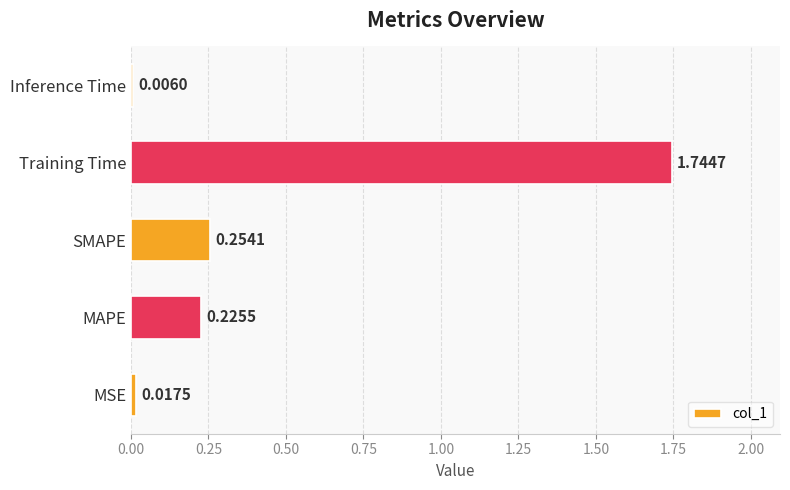

Which label corresponds to the largest value in the chart?

Training Time